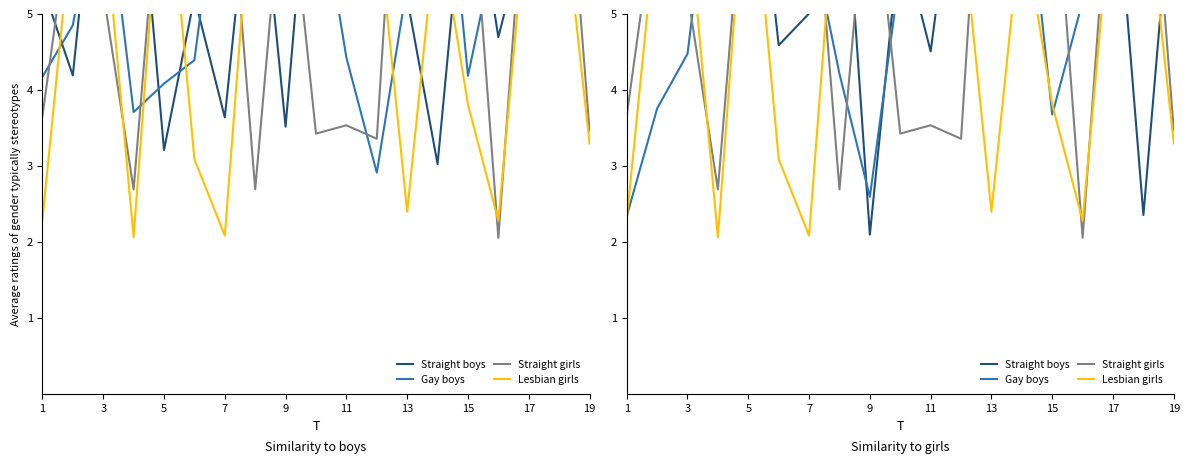

How many series are shown in this chart?

4